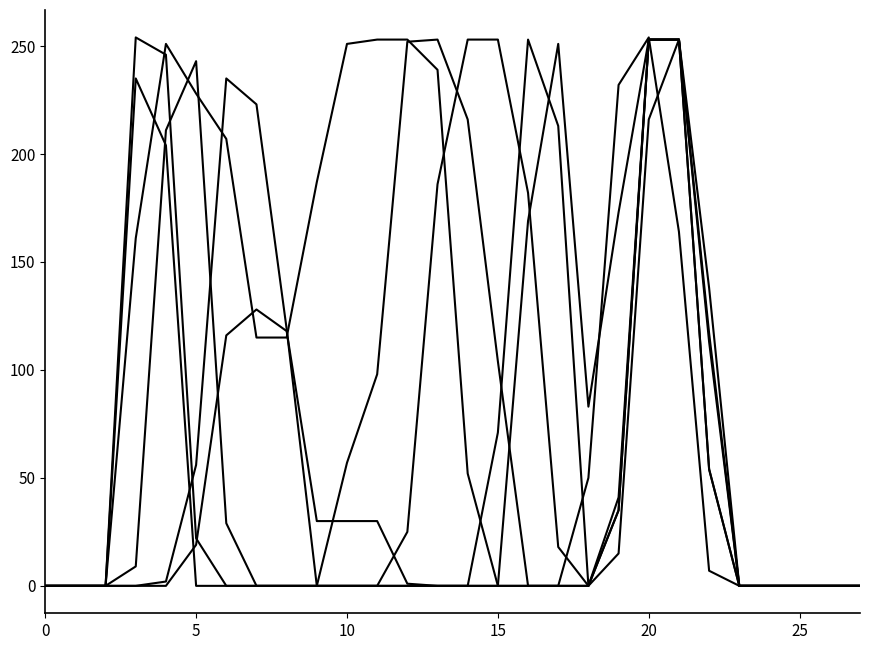

Does the chart have visible grid lines?

No